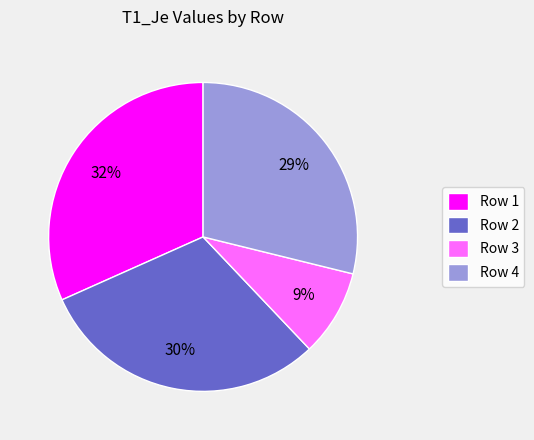

Which category has the biggest portion of the pie?

Row 1